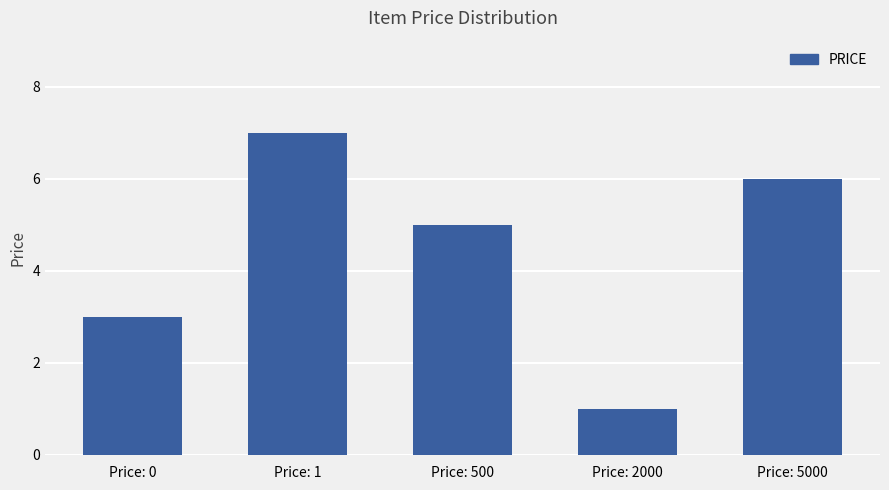

What is the minimum value shown in the chart?

1